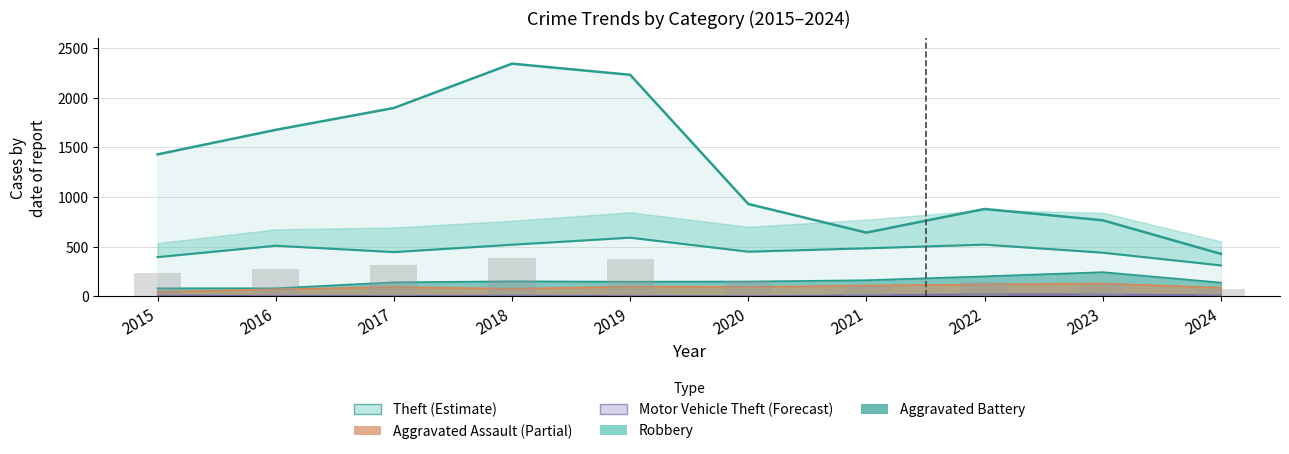

What is the difference between the maximum and second lowest values in the Aggravated Battery series?

162